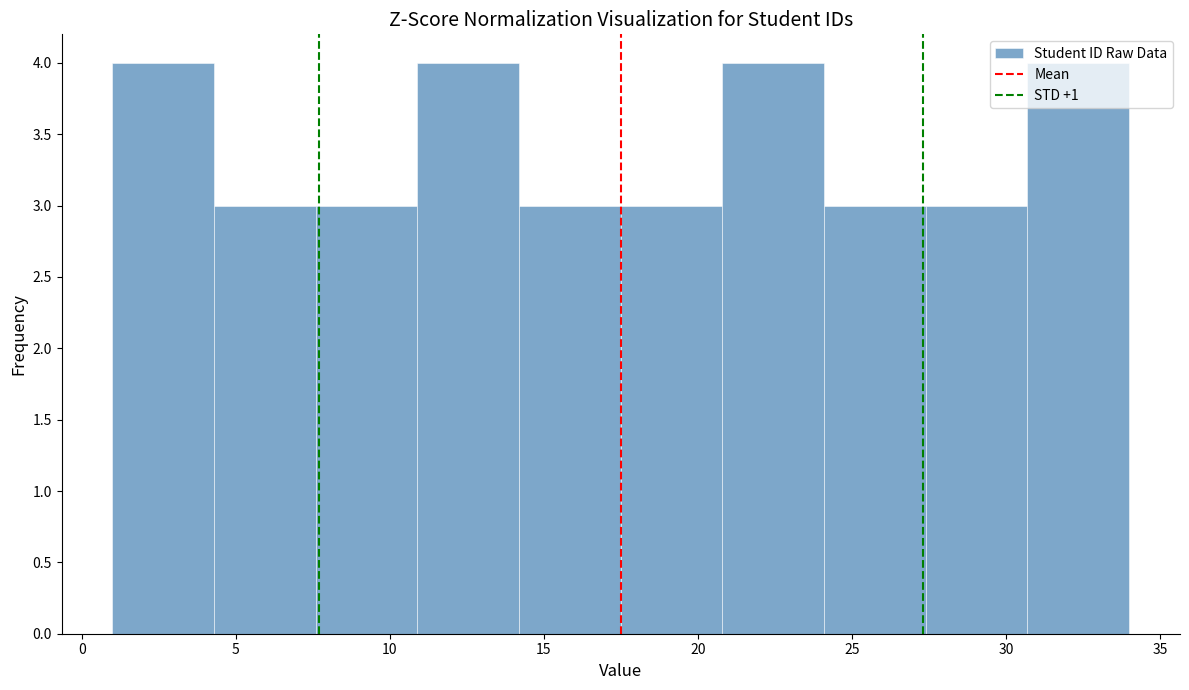

Reading left to right, transcribe this chart: for each bar, give the range it covers on the x-axis and its height. Neither the bar edges nor the heights are printed on the chart, so give them approximately, as read against the axes.

1.0 to 4.3: 4
4.3 to 7.6: 3
7.6 to 10.9: 3
10.9 to 14.2: 4
14.2 to 17.5: 3
17.5 to 20.8: 3
20.8 to 24.1: 4
24.1 to 27.4: 3
27.4 to 30.7: 3
30.7 to 34.0: 4